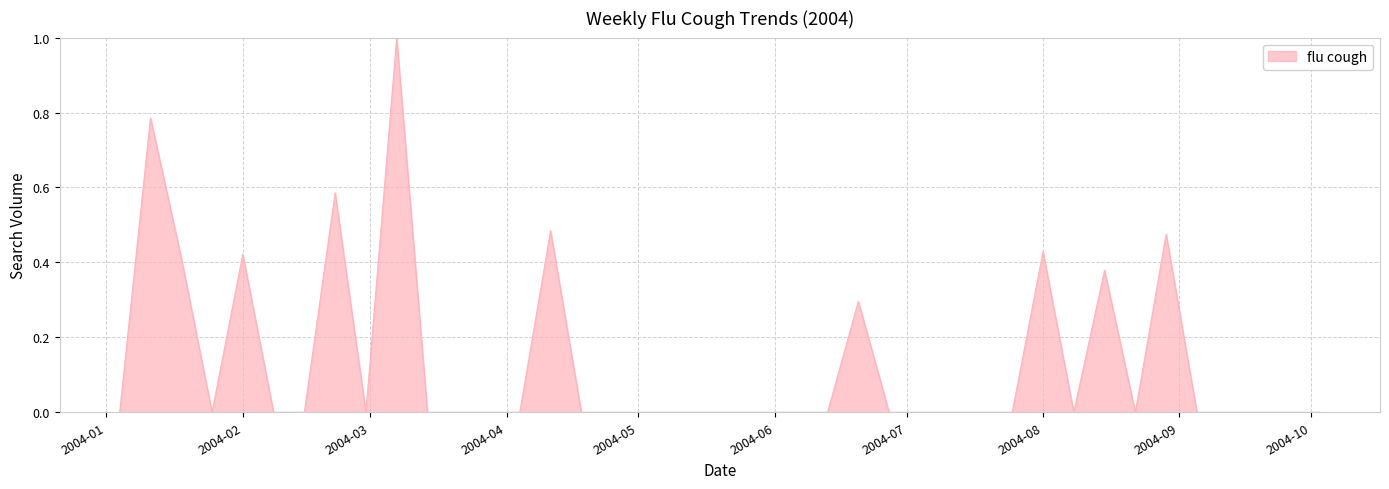

How many distinct data groups are displayed?

1